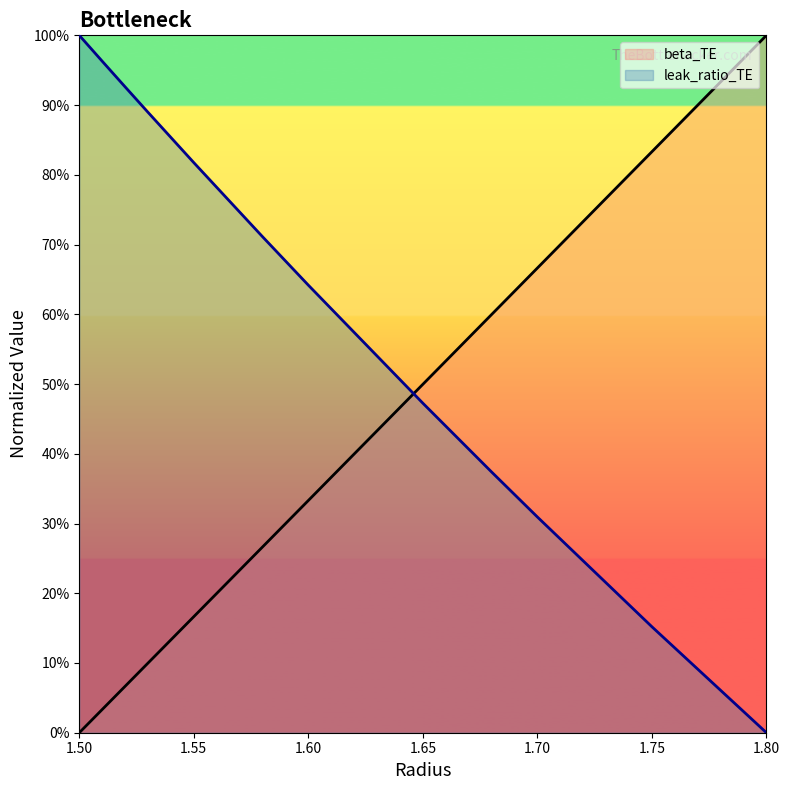

What is the sum of all beta_TE values?

4.6